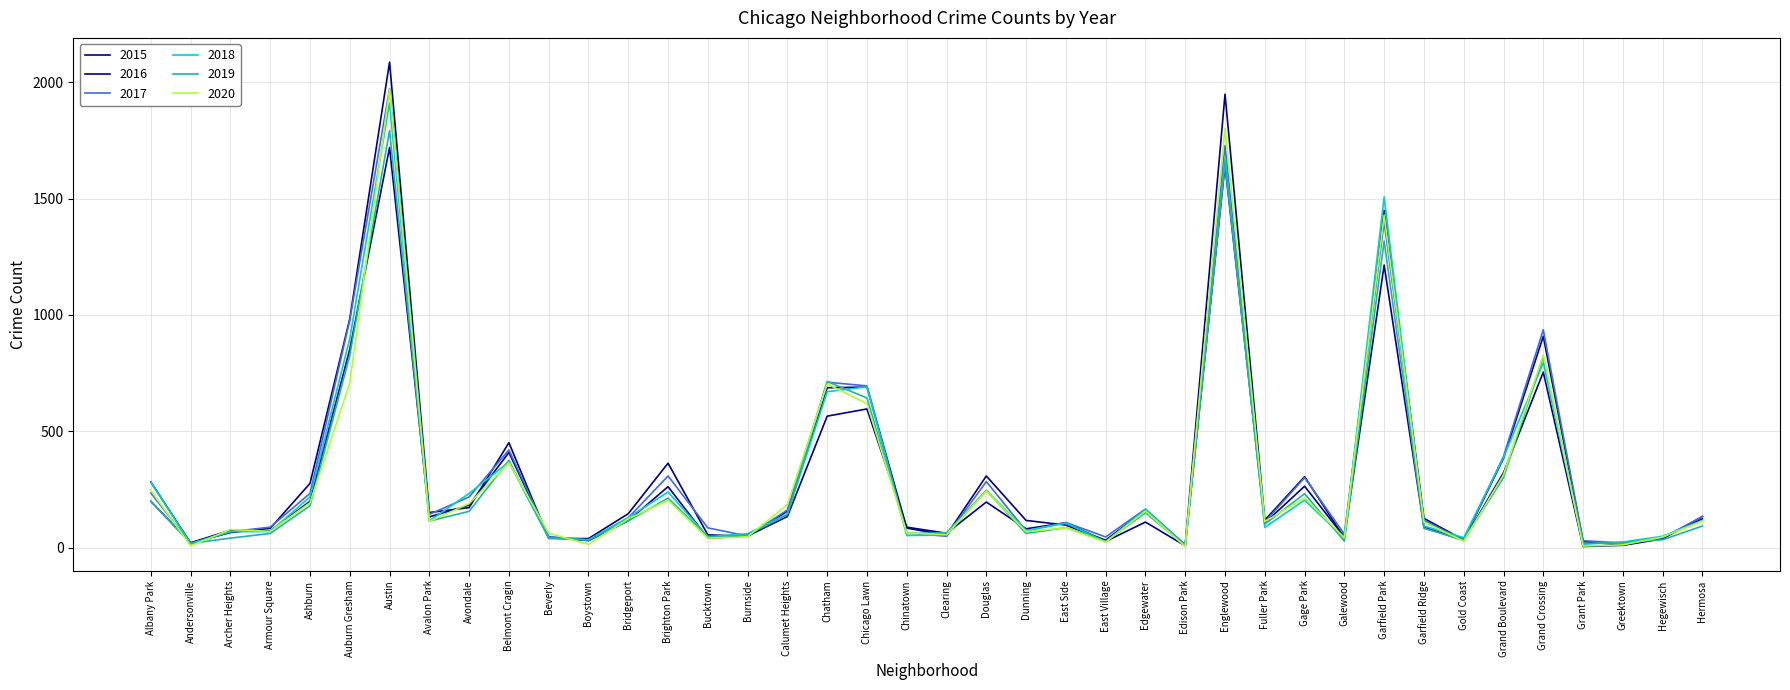

What position from the right is Avondale?

32